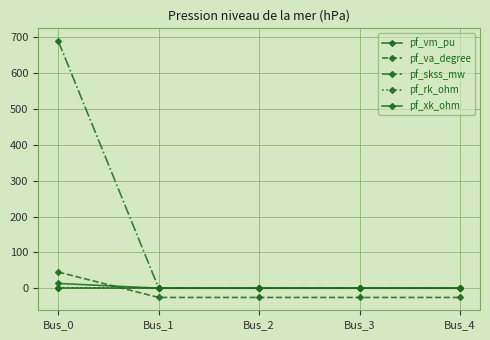

Count the number of data series in this chart.

5